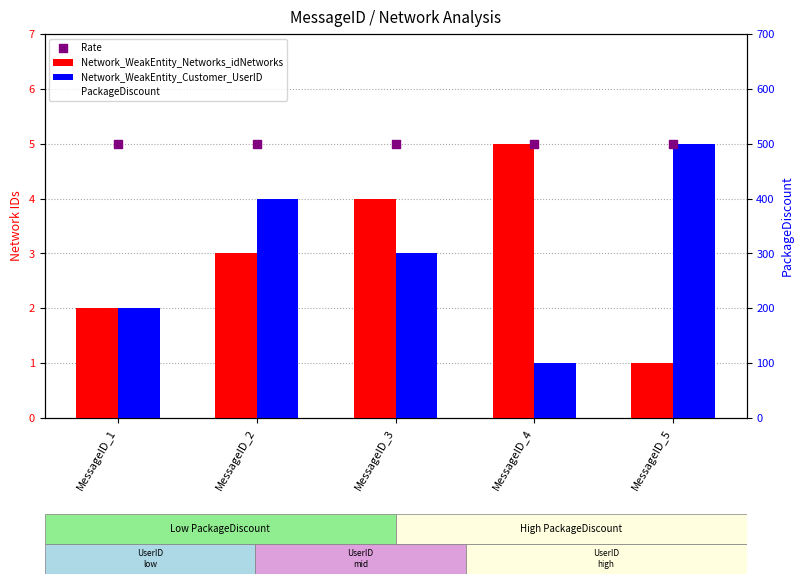

Which series contains the lowest Y value?

Network_WeakEntity_Networks_idNetworks